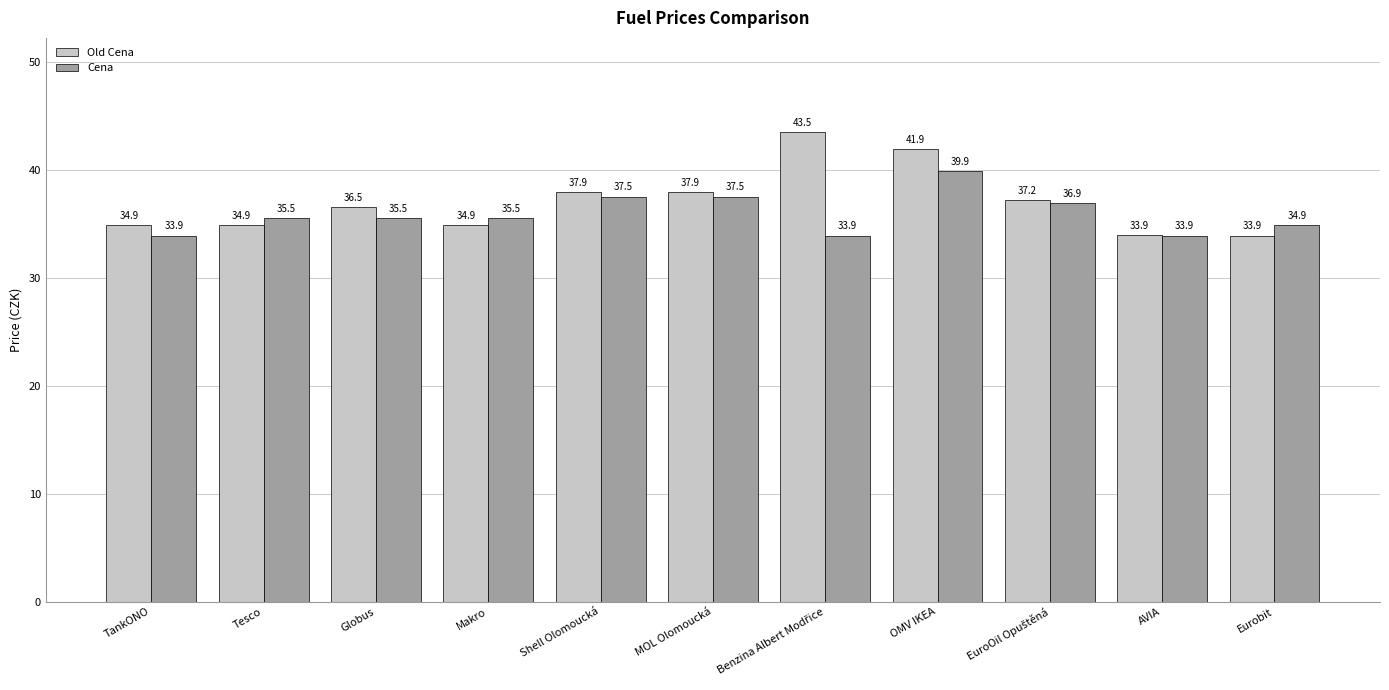

Where does the Cena series first go above 35?

Tesco